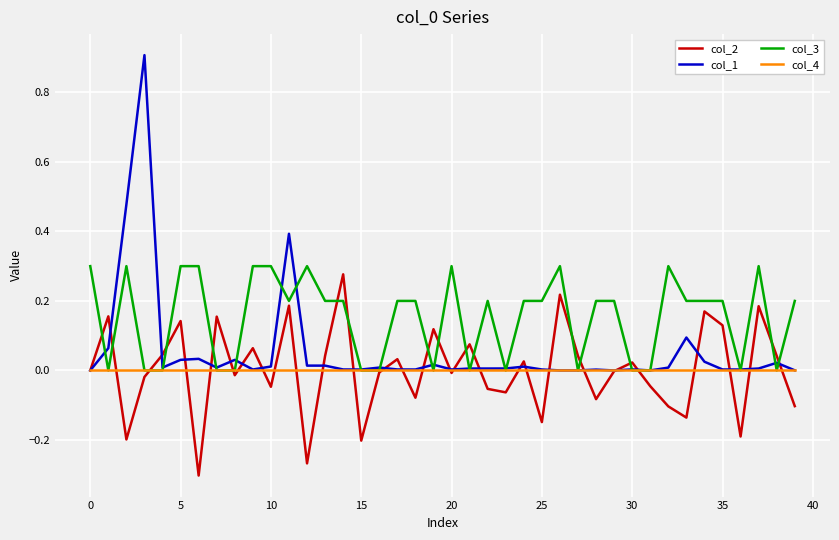

Which series has the widest spread of values?

col_1